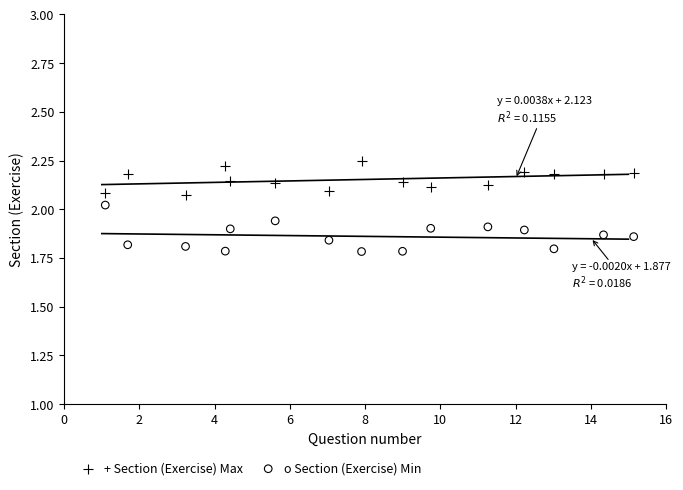

What are all the series names shown in the legend?

+ Section (Exercise) Max, o Section (Exercise) Min